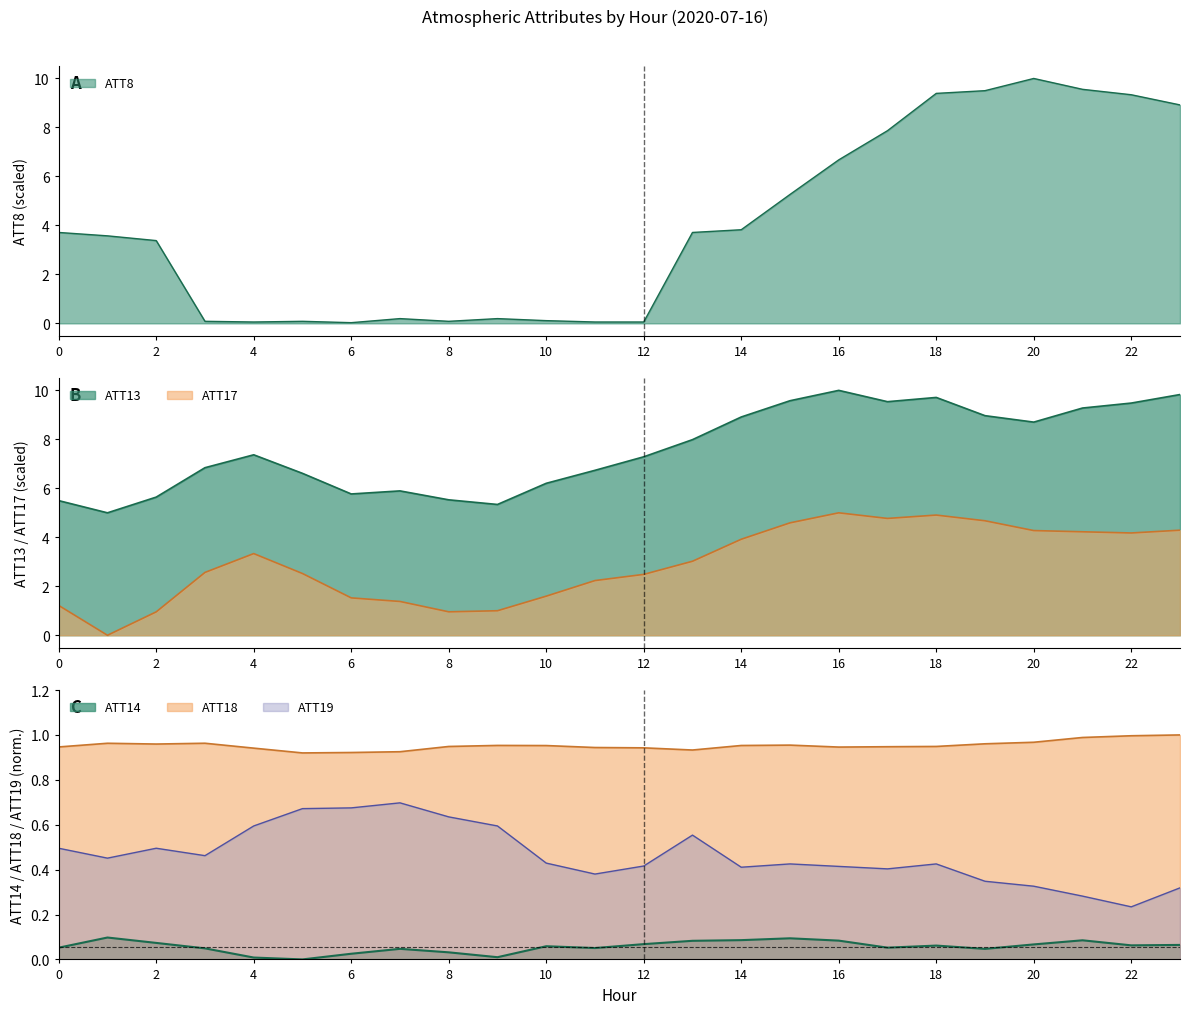

What is the sum of the ATT19 values at 1 and 4?

1.0